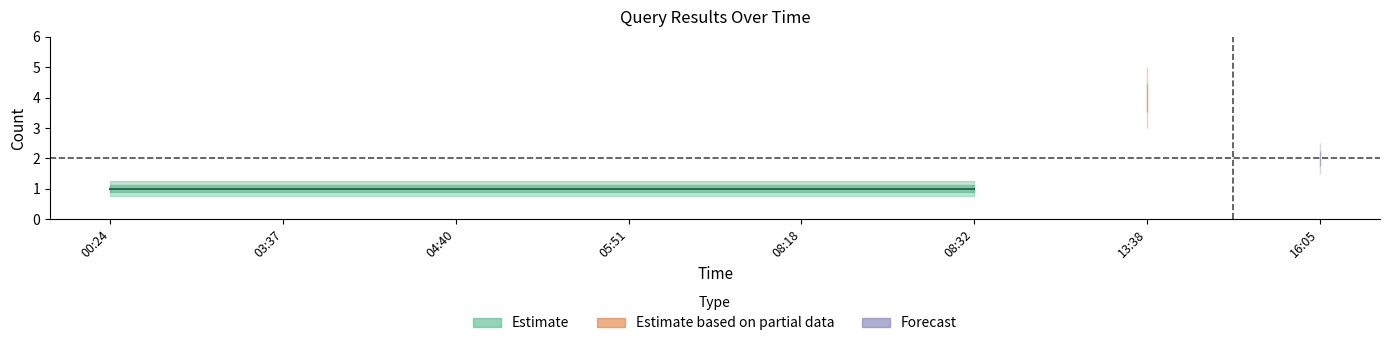

What is the sum of the values at 2019-07-11 16:05 and 2019-07-11 04:40?

3